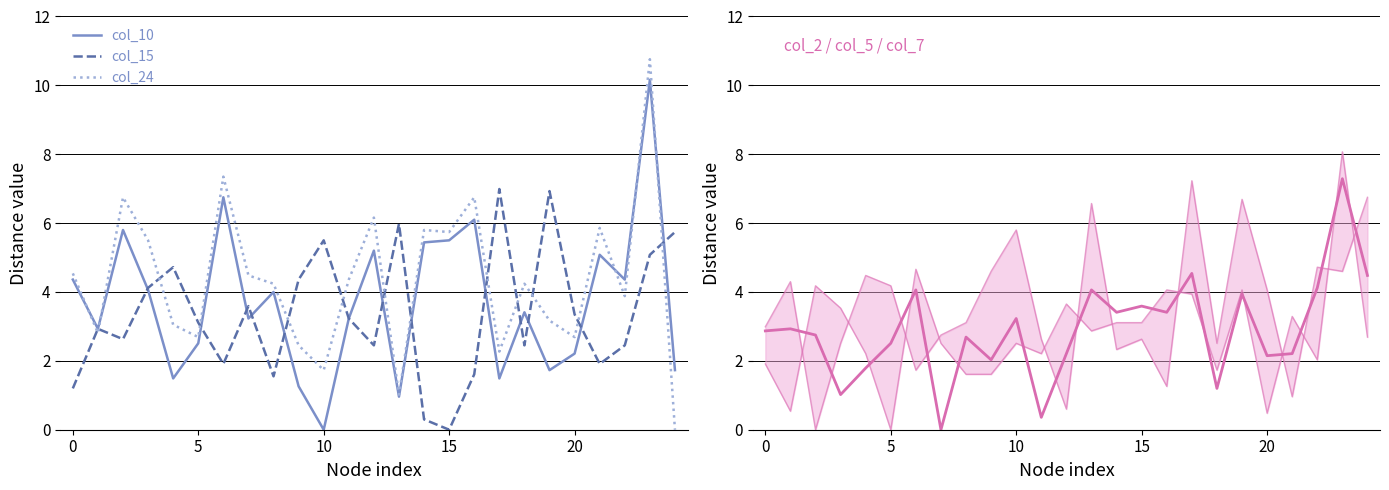

Which series ends up on top after the final intersection of col_10 and col_5?

col_5